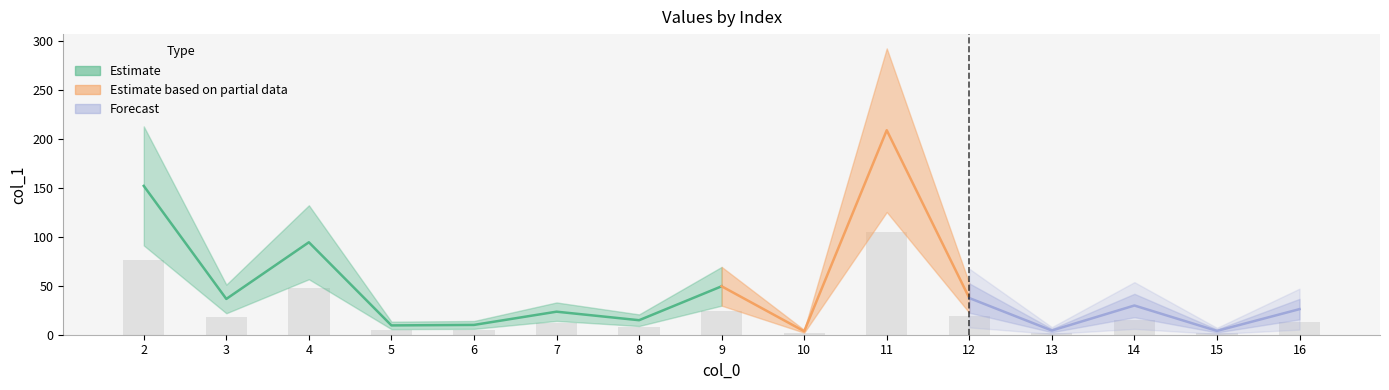

The value at 5 is 57.7. True or false?

False